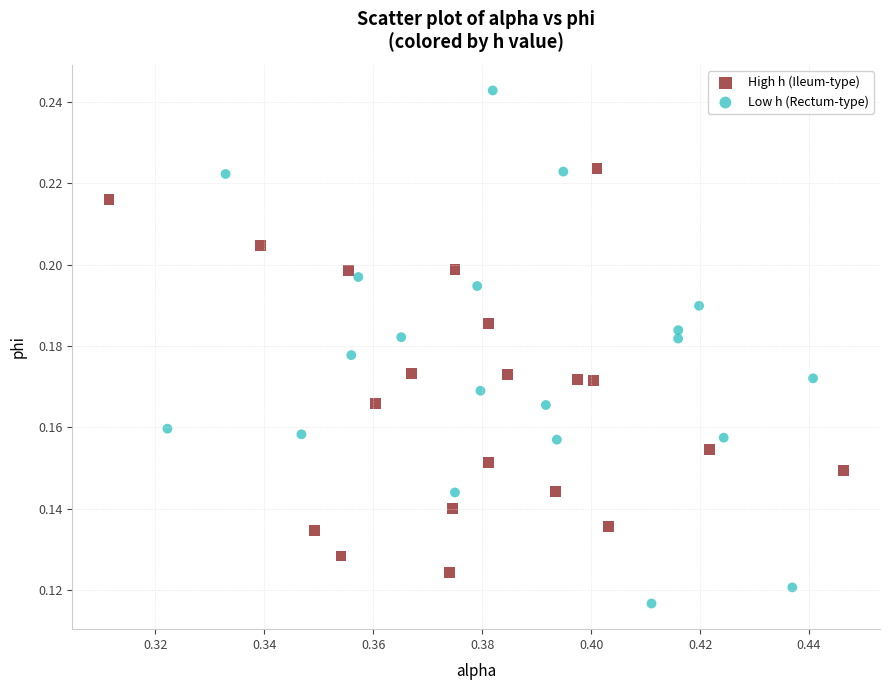

Which series reaches the minimum Y coordinate?

Low h (Rectum-type)